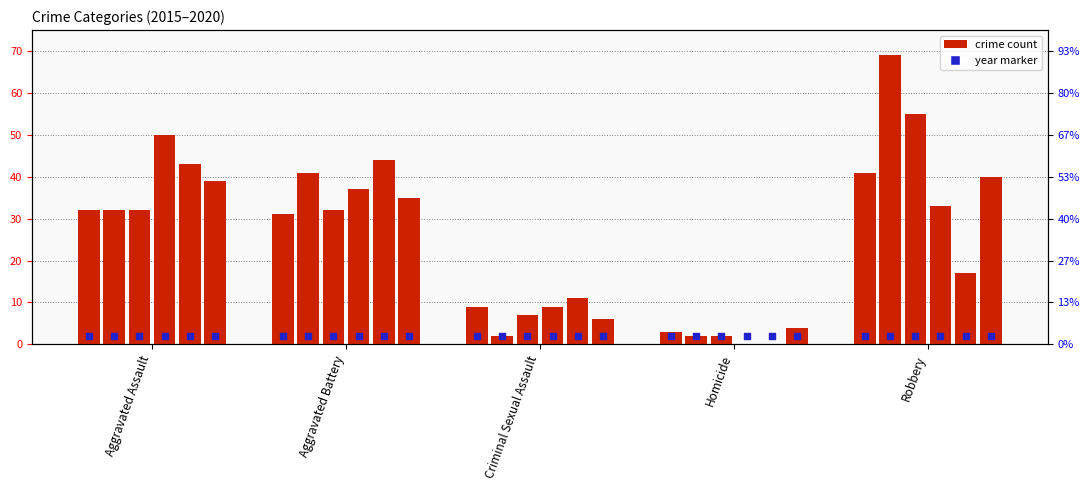

At which category is the sum across all series the highest?

Robbery